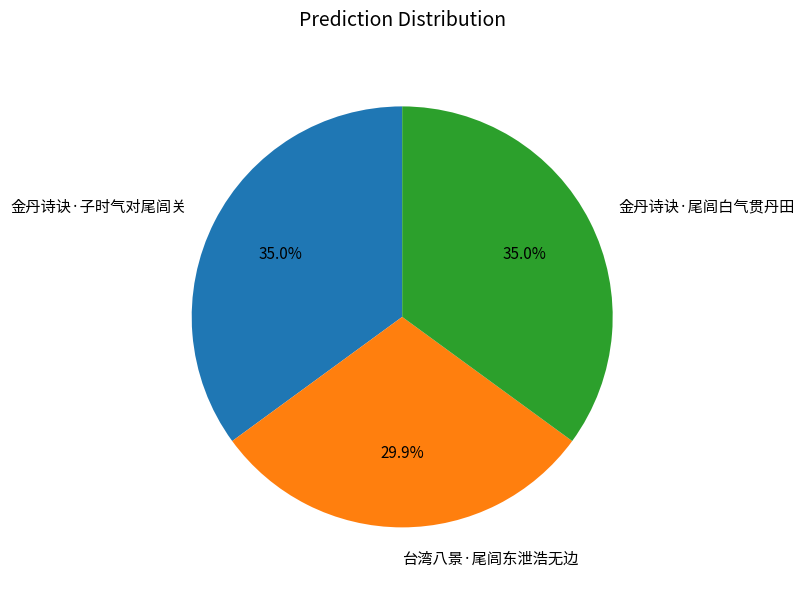

How much of the chart is everything except 金丹诗诀·尾闾白气贯丹田?

65.0%